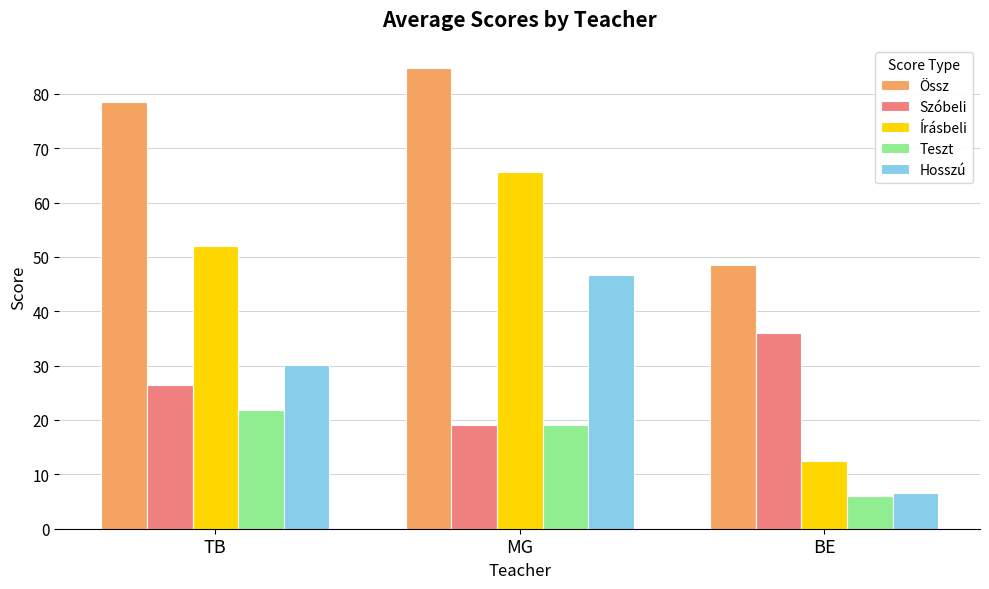

What are all the series names shown in the legend?

Össz, Szóbeli, Írásbeli, Teszt, Hosszú